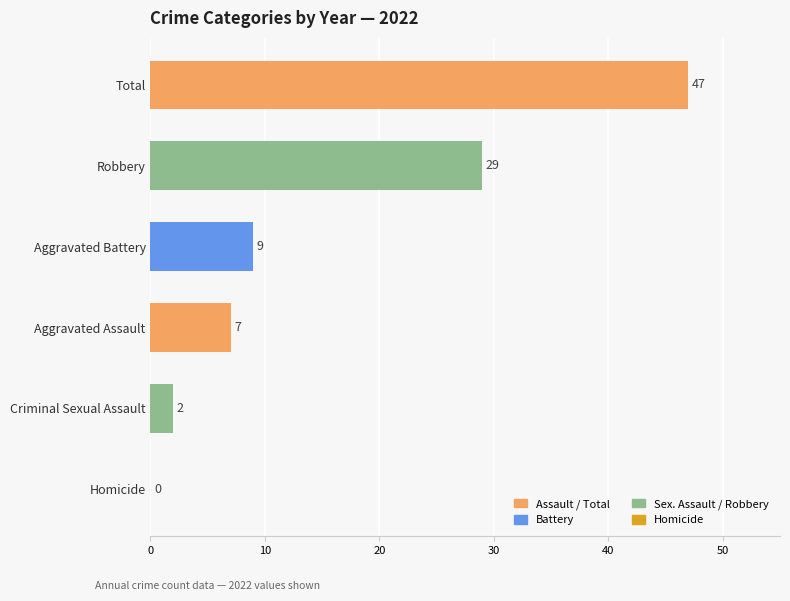

What is the sum of all values?

94